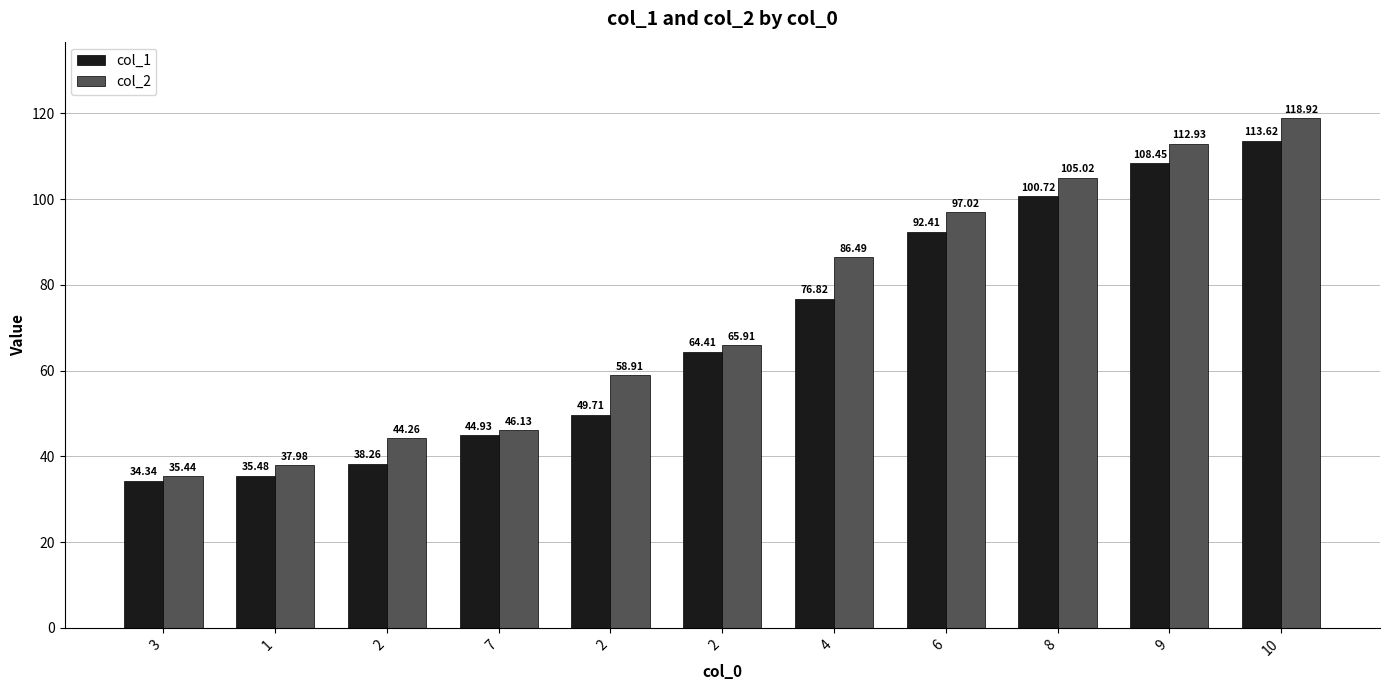

Between 10 and 2, which is larger?

10